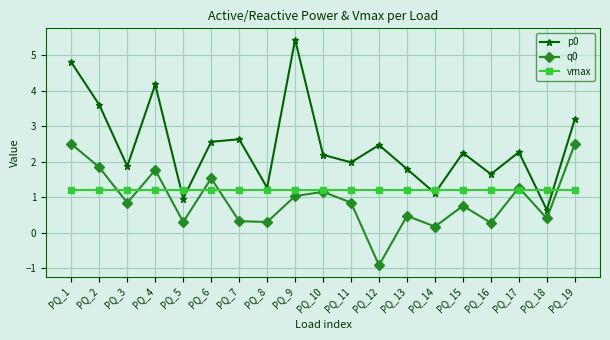

Where is the first local minimum for q0?

PQ_3